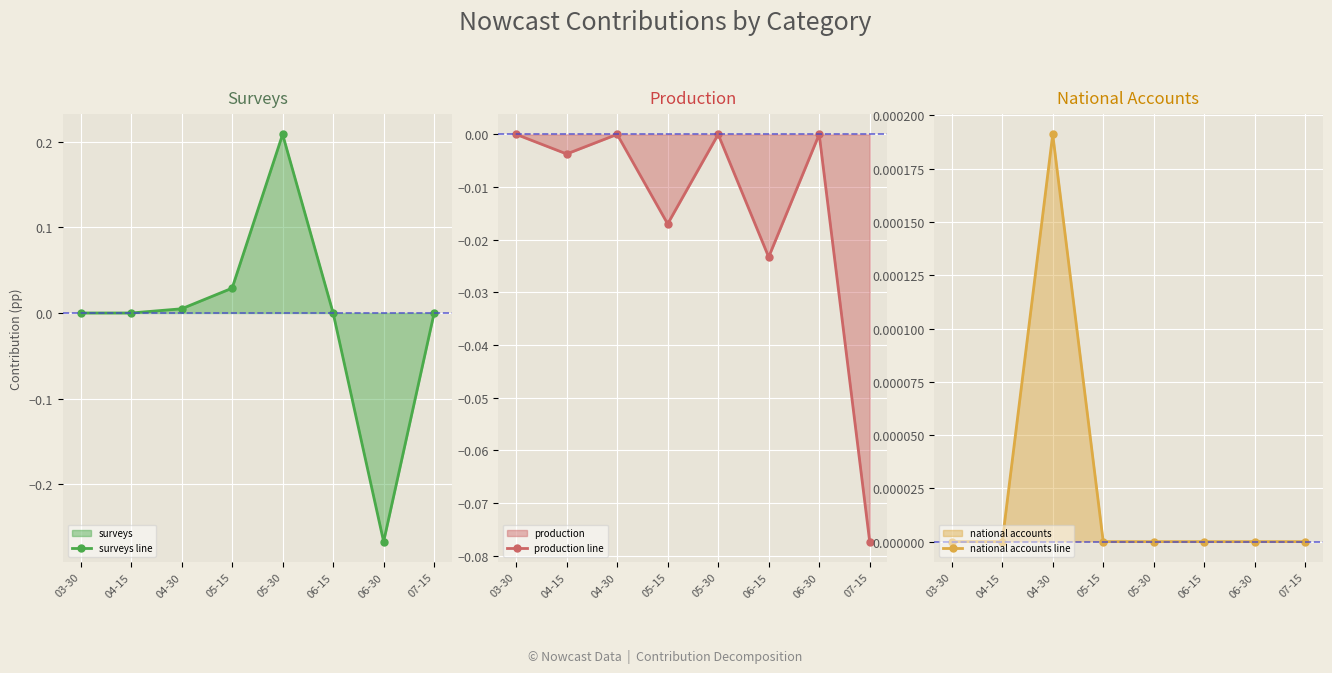

Reading left to right, extract all data points from this chart.

surveys line: 03-30=0.0	04-15=0.0	04-30=0.0	05-15=0.0	05-30=0.2	06-15=0.0	06-30=-0.3	07-15=0.0
production line: 03-30=0.0	04-15=-0.0	04-30=0.0	05-15=-0.0	05-30=0.0	06-15=-0.0	06-30=0.0	07-15=-0.1
national accounts line: 03-30=0.0	04-15=0.0	04-30=0.0	05-15=0.0	05-30=0.0	06-15=0.0	06-30=0.0	07-15=0.0